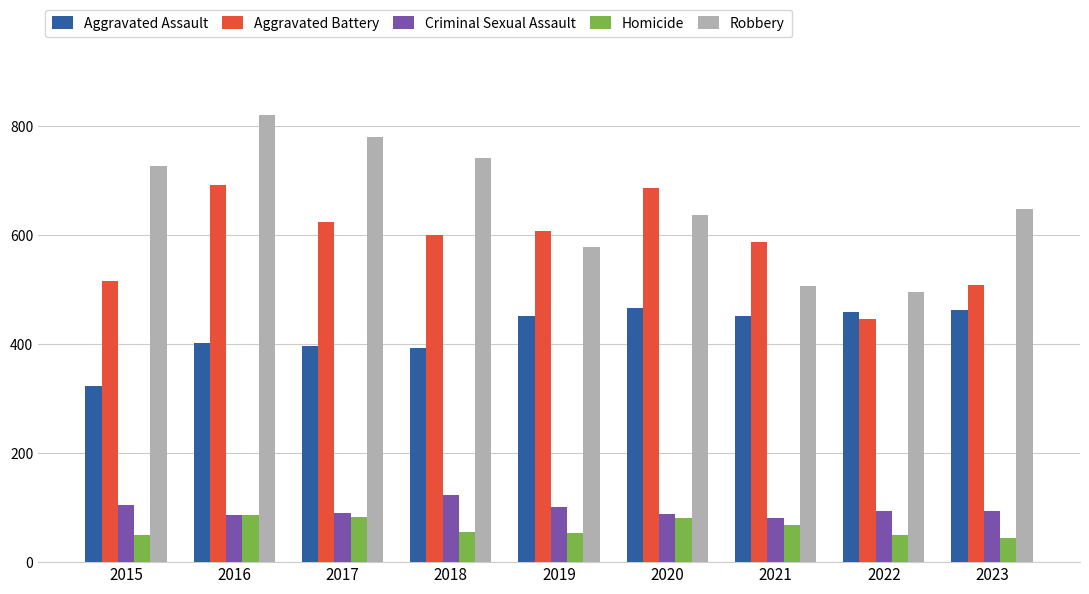

What is the value of the Criminal Sexual Assault bar at the 2nd from the left?

87